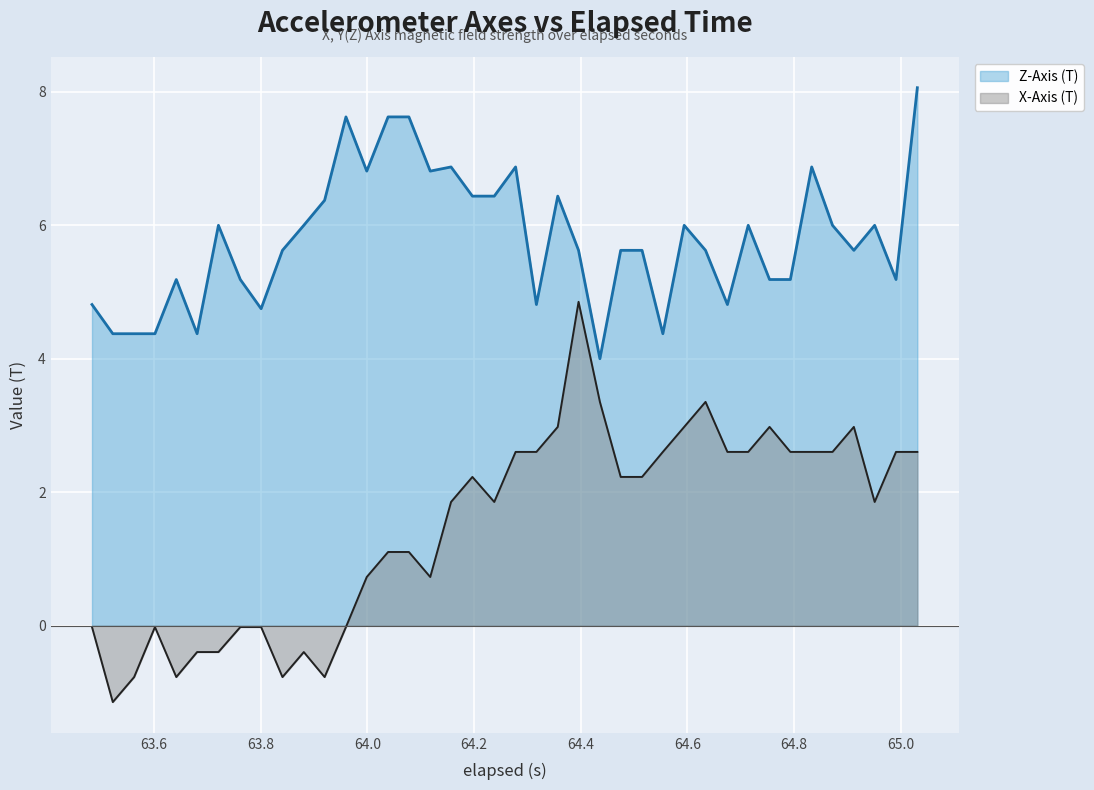

What is the smallest value displayed?

-1.1